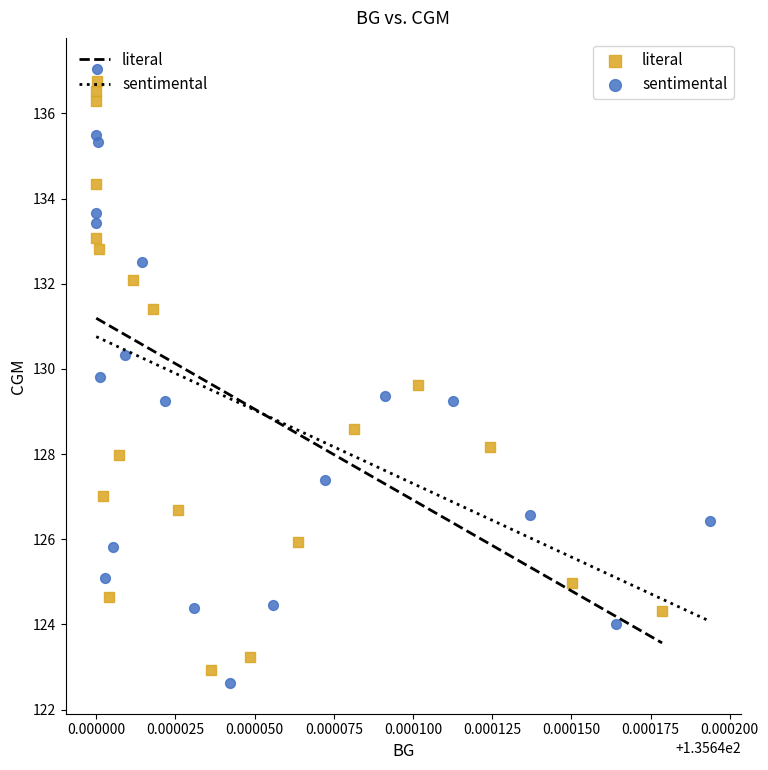

Which series has the widest spread of Y values?

sentimental